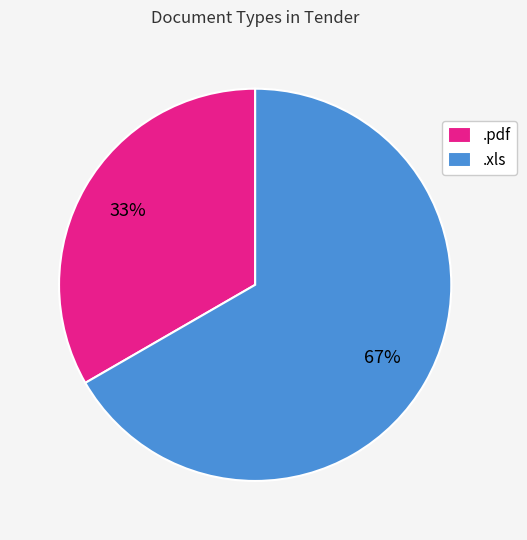

Between .xls and .pdf, which is larger?

.xls